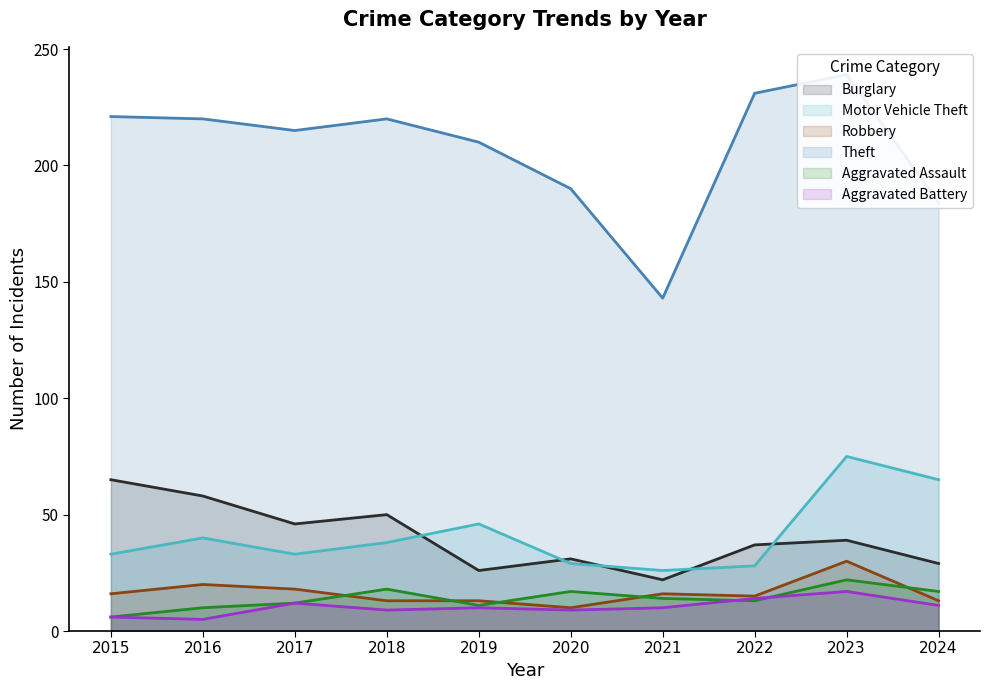

True or false: Burglary has a value of 26 at 2018.

False